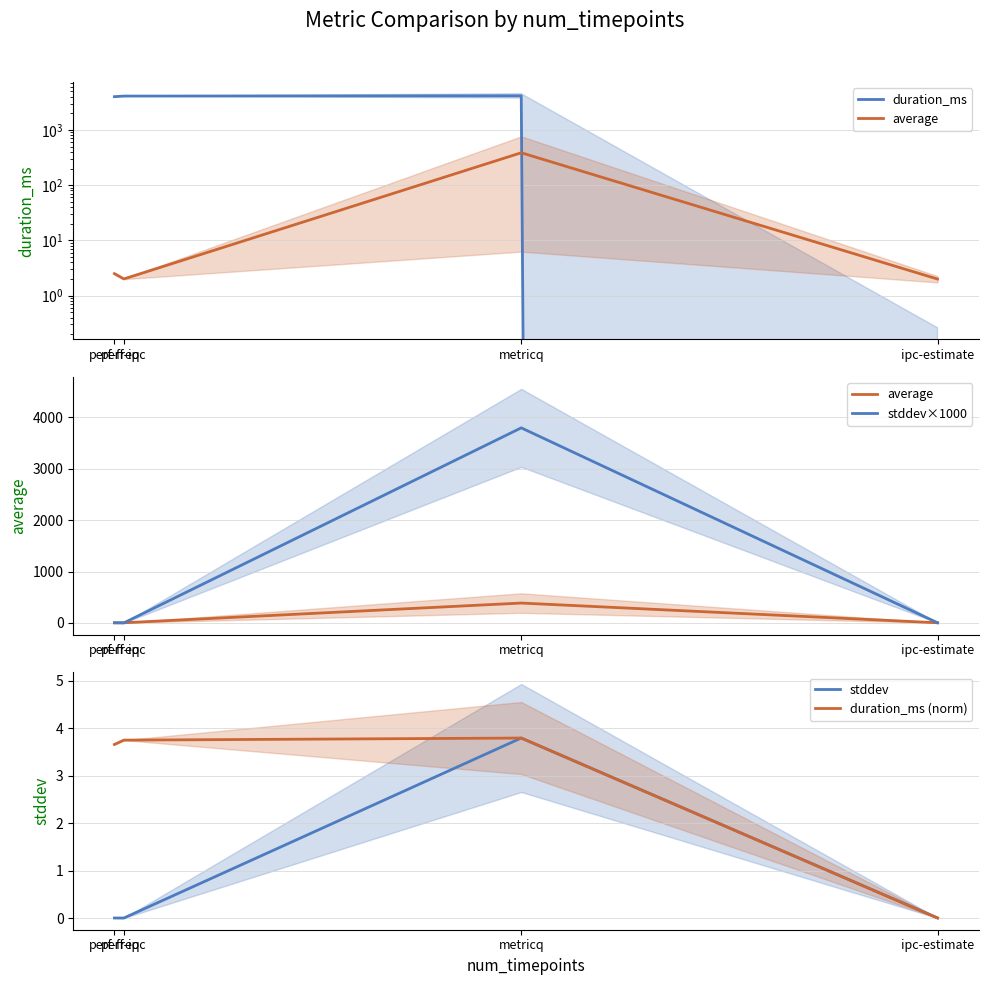

What is the difference between the second highest and second lowest values in the average series?

0.5